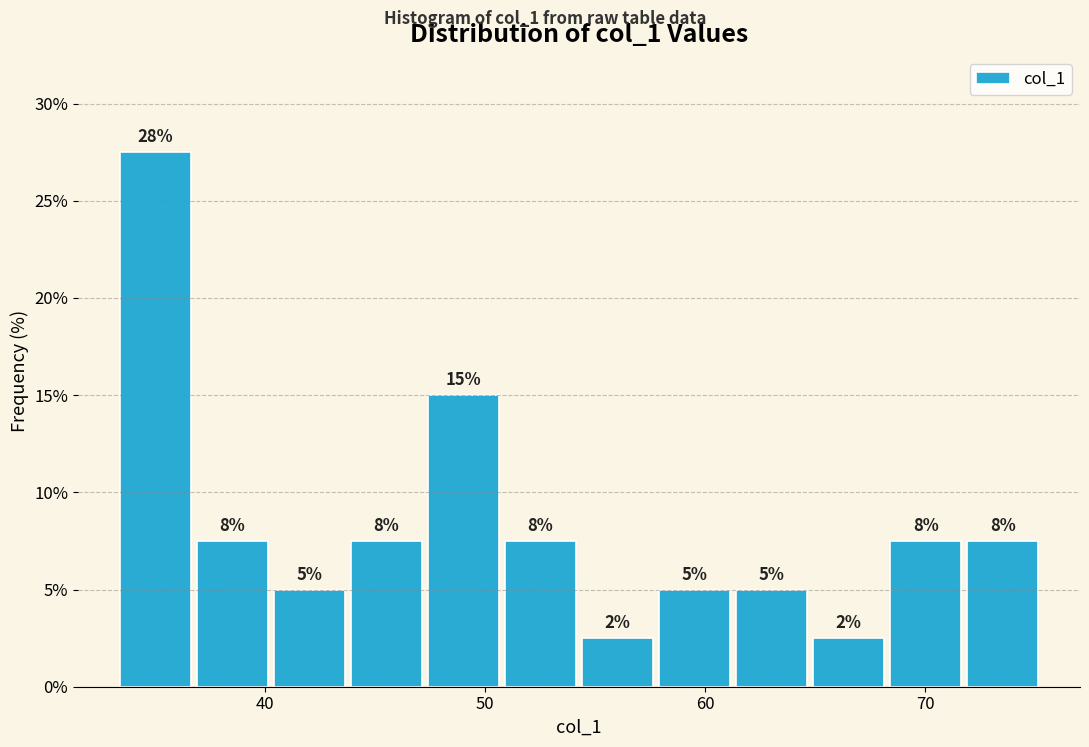

Around what value on the x-axis is the tallest bar? Give the approximate position of its centre, as read against the axis.

35